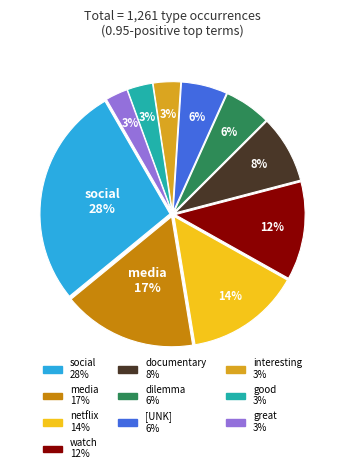

How many slices are in this pie chart?

10